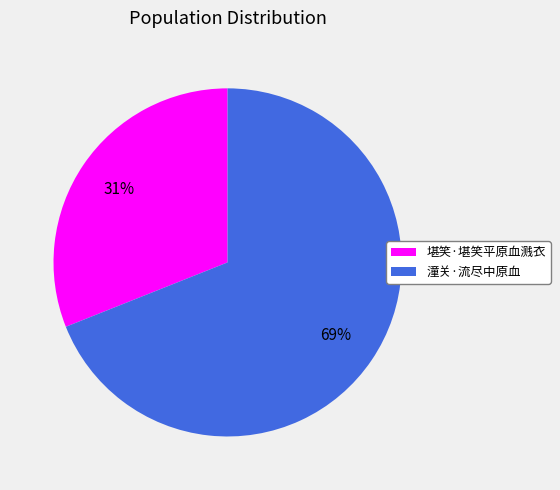

Rank the categories by value from highest to lowest.

潼关·流尽中原血, 堪笑·堪笑平原血溅衣